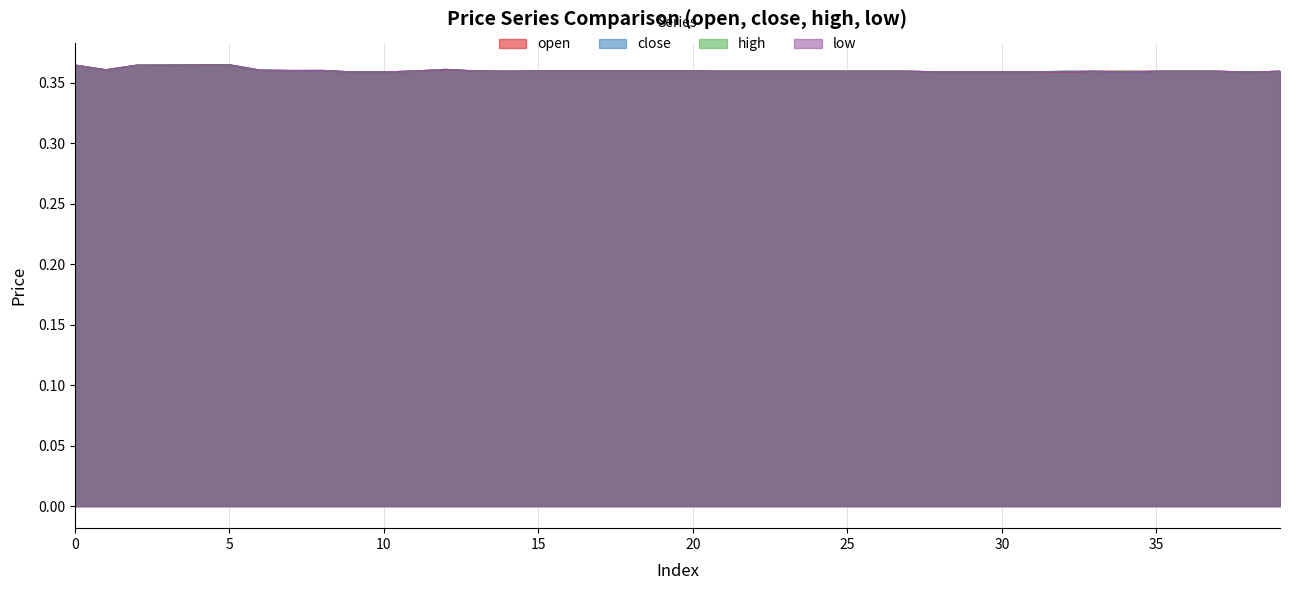

How many distinct data groups are displayed?

4